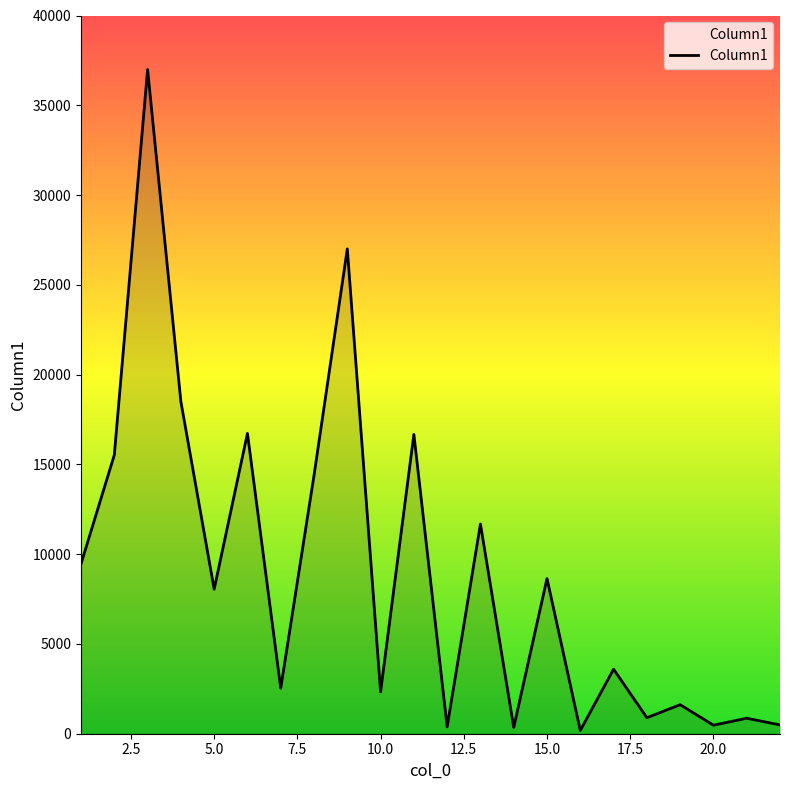

What is the greatest value displayed?

36990.2